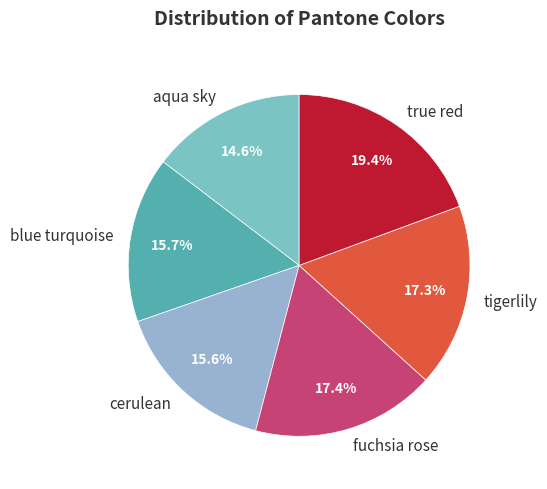

Count the number of slices in the pie.

6